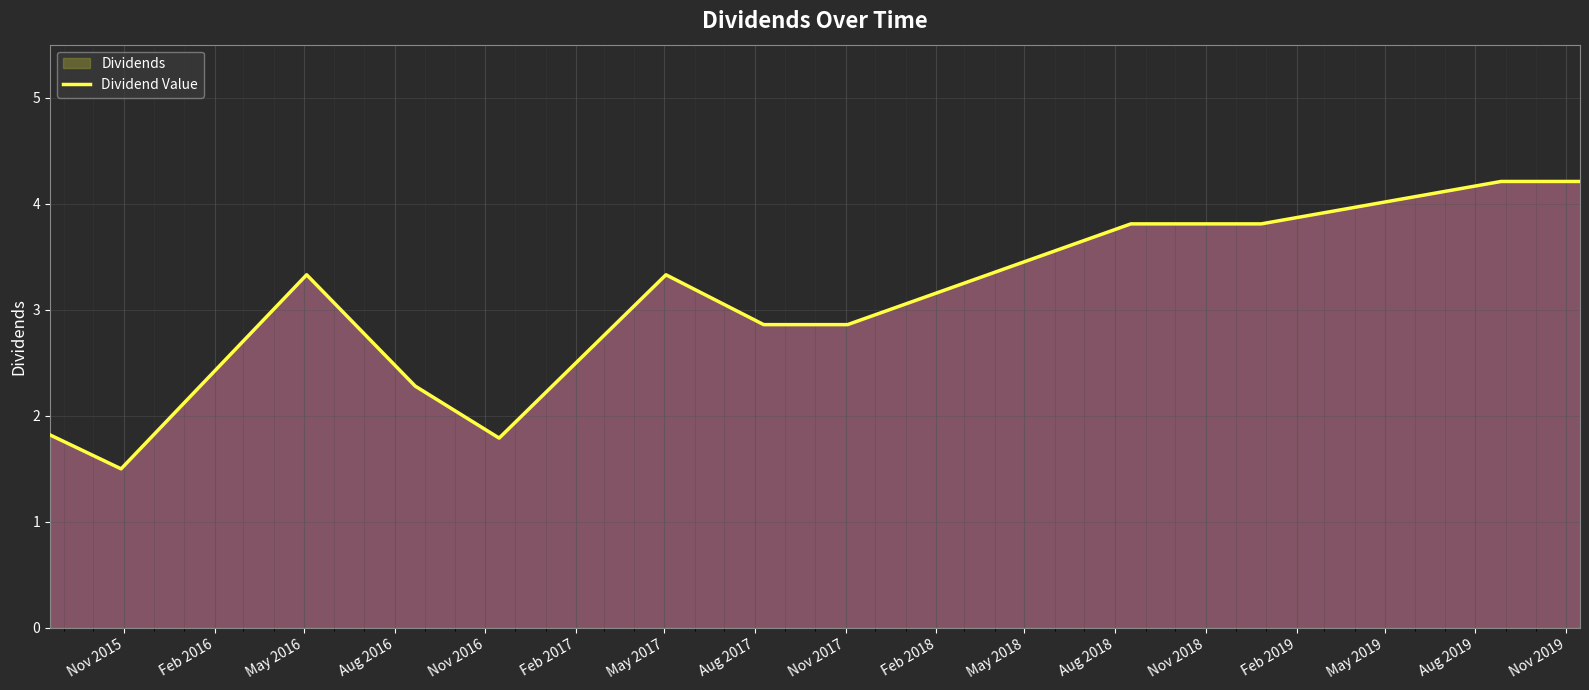

How many lines are shown in the chart?

1